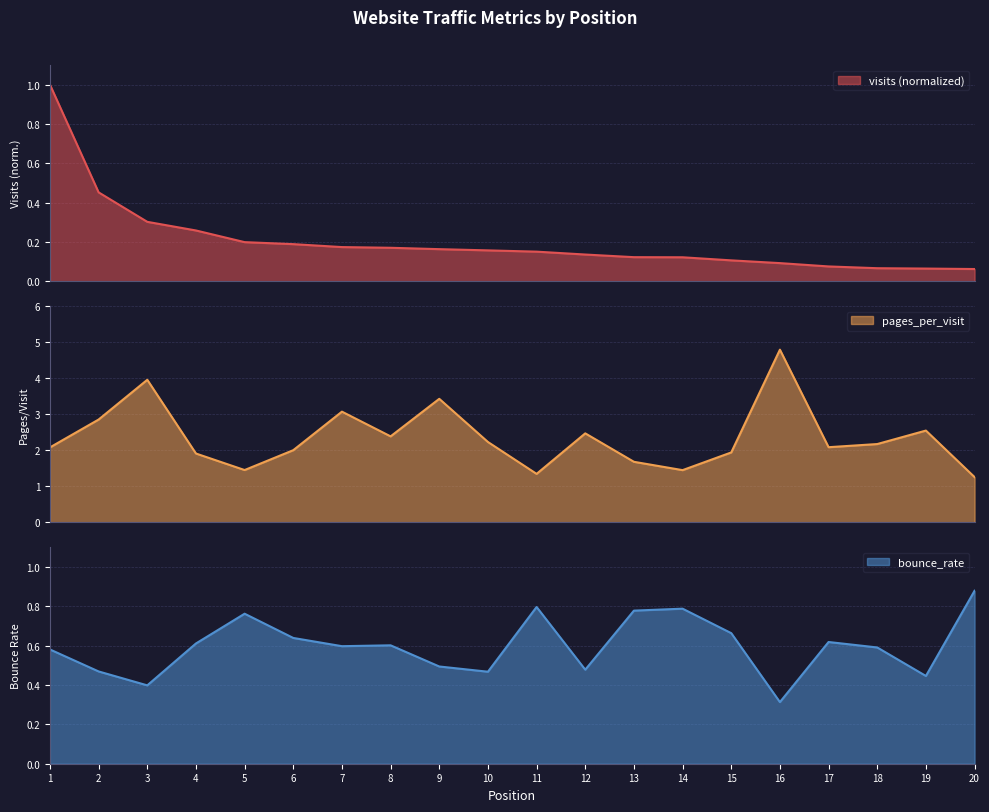

What is the maximum value for bounce_rate?

0.9